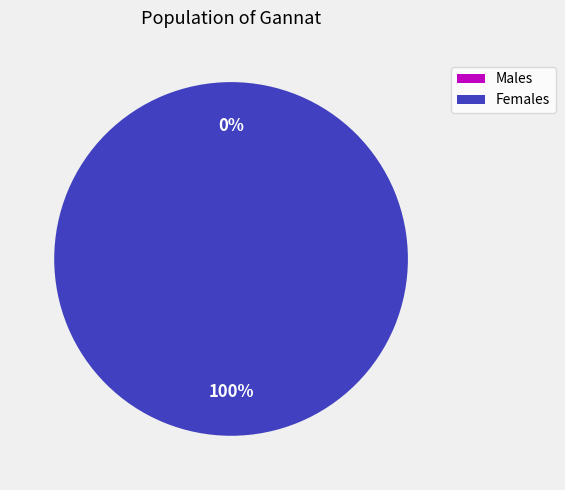

True or false: 1445014746 accounts for 7% of the total.

False